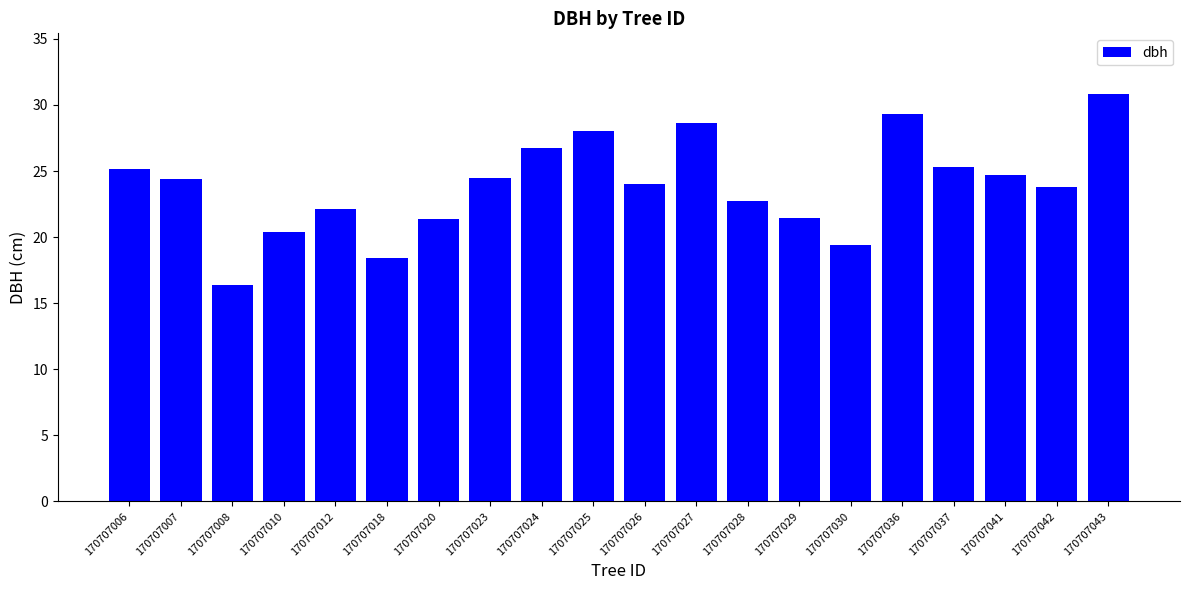

What is the ratio of the value at 170707042 to the value at 170707030?

1.2